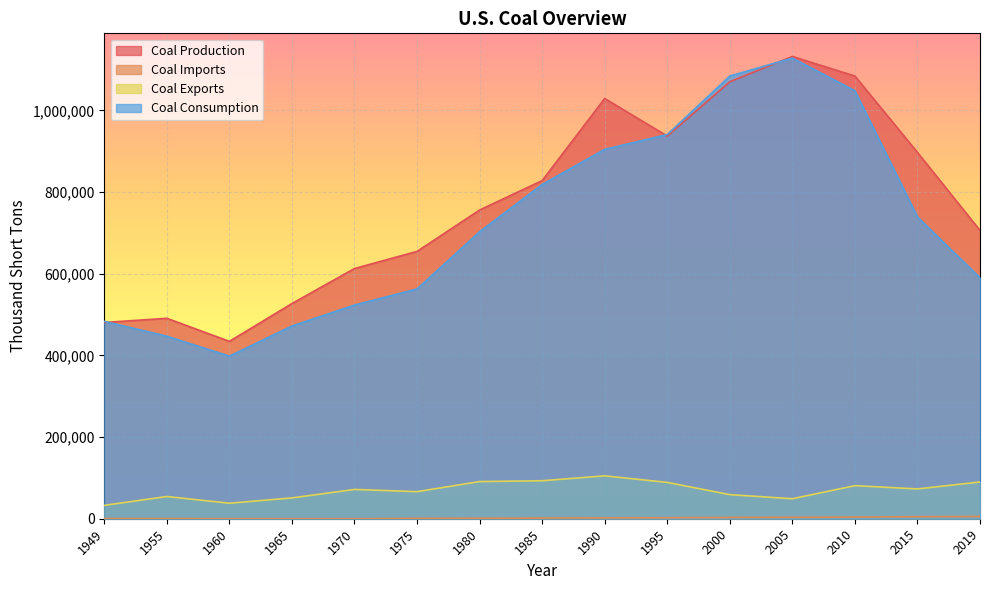

Reading left to right, list all the values displayed in this chart.

Coal Production: 480570	490838	434329	526954	612661	654641	756000	828000	1029000	937000	1070000	1132000	1084000	897000	706000
Coal Imports: 315	337	262	184	36	940	1203	1647	2000	2500	3000	3500	4000	5000	5500
Coal Exports: 32785	54429	37981	51032	71733	66309	91000	93000	105000	89000	59000	49000	81000	73000	90000
Coal Consumption: 483237	447012	398081	471965	523230	562640	702700	818500	904500	940700	1084000	1128000	1048000	739000	590000